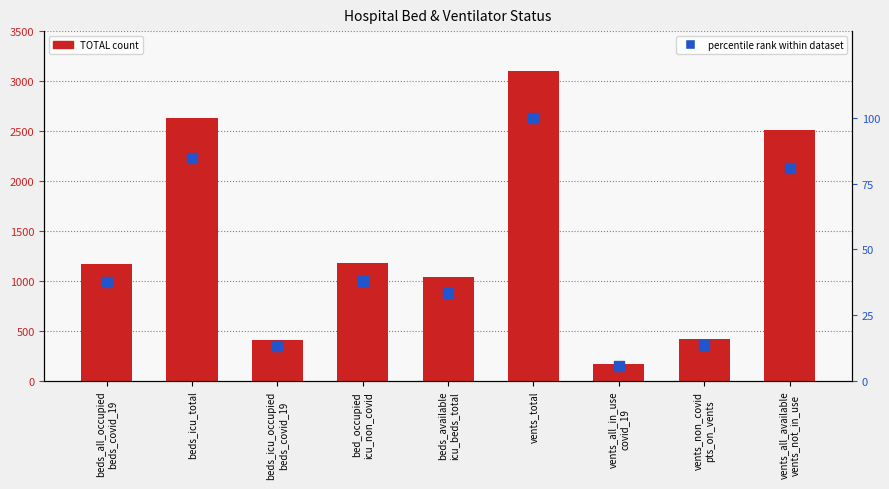

What are all the series names shown in the legend?

TOTAL count, percentile rank within dataset